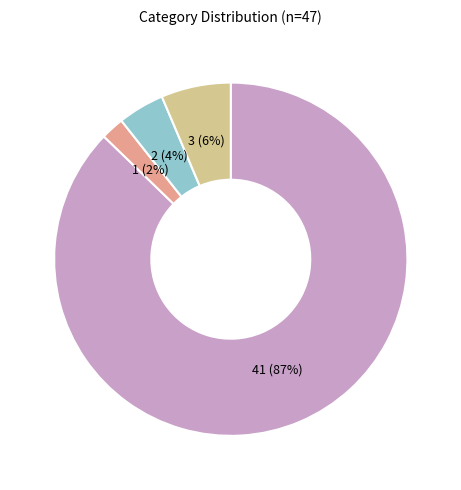

To the nearest percent, what is the average slice percentage?

25%